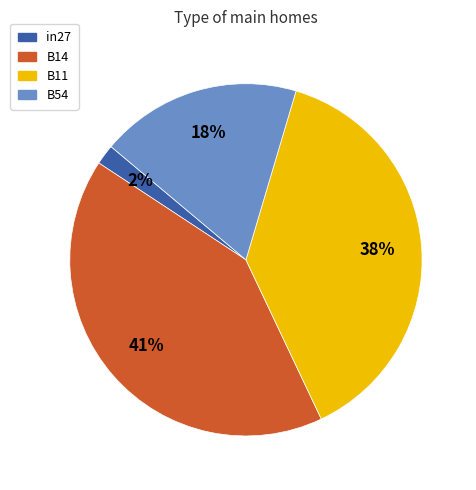

True or false: in27 accounts for 2% of the total.

True